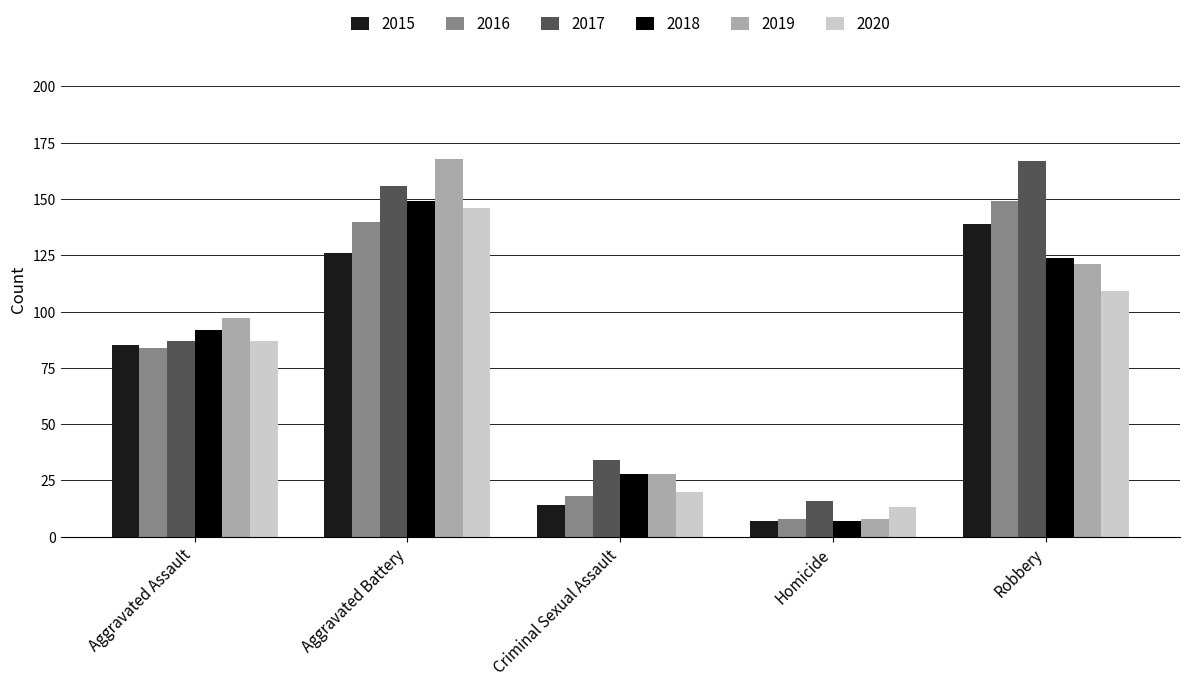

At which label is 2015 closest to 73?

Aggravated Assault